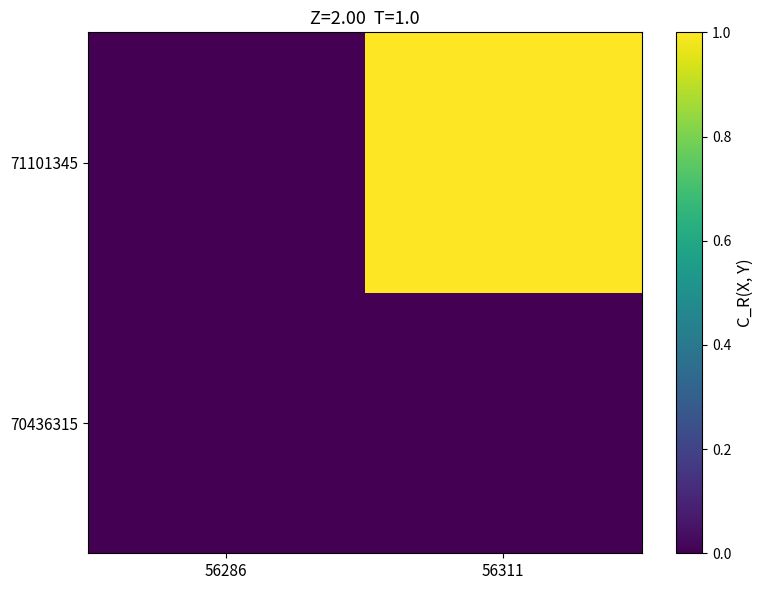

Reading right to left, transcribe all the data shown in this chart.

70436315: 56311=0.0	56286=0.0
71101345: 56311=1.0	56286=0.0